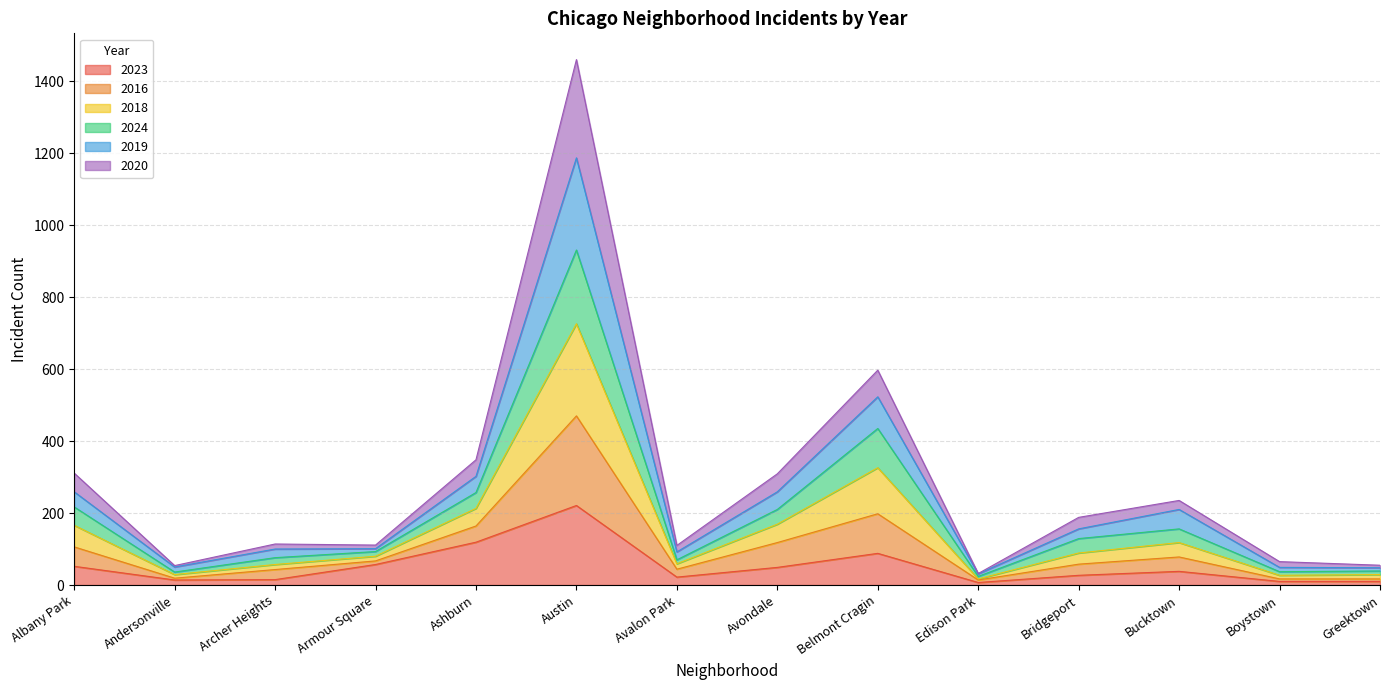

At which category does 2019 reach its first local valley?

Andersonville